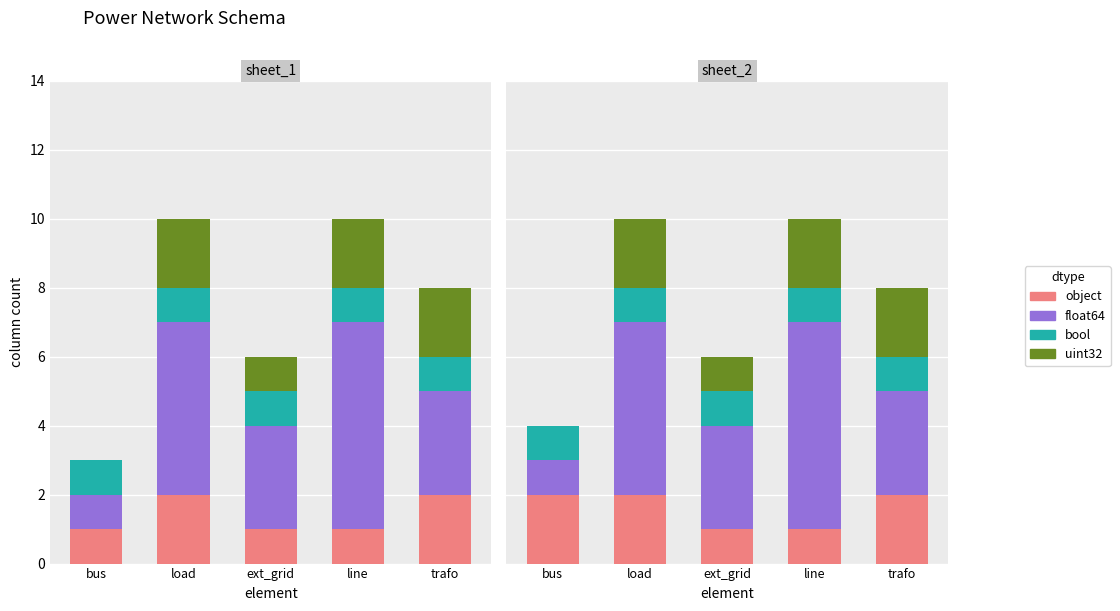

What is the label of the 1st bar from the left?

bus